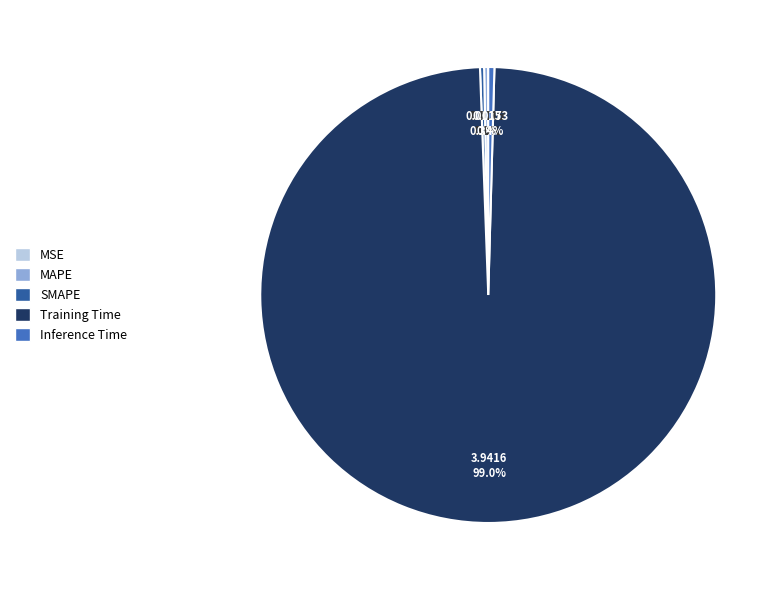

Which slice is the largest?

Training Time